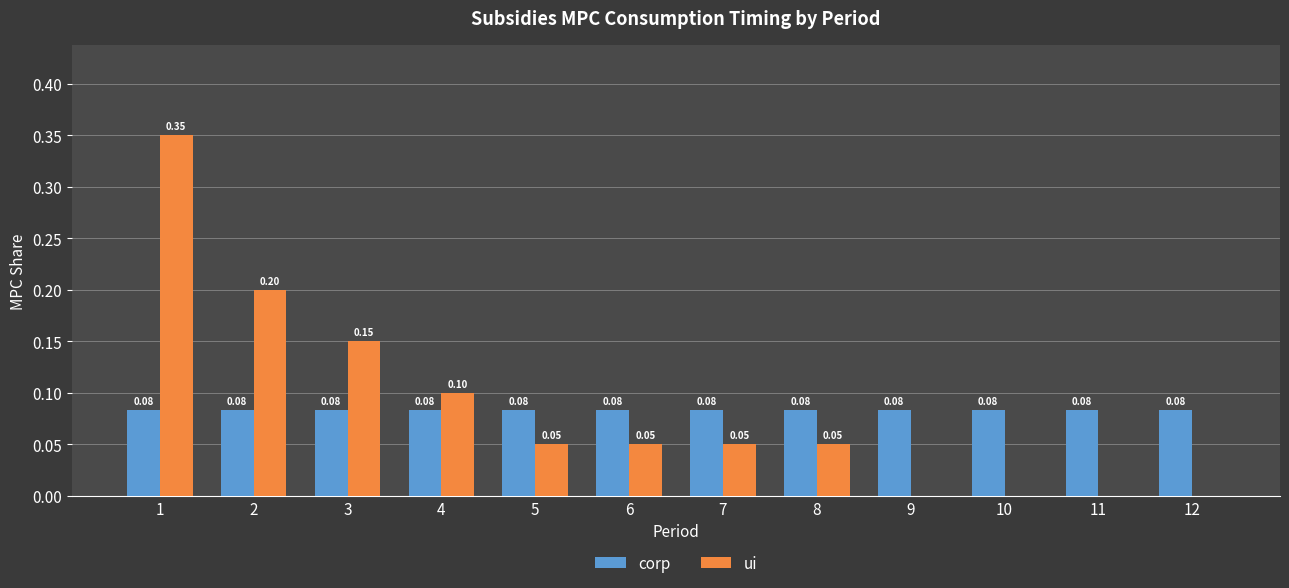

Is the value of ui at 5 greater than the value of corp at 4?

No